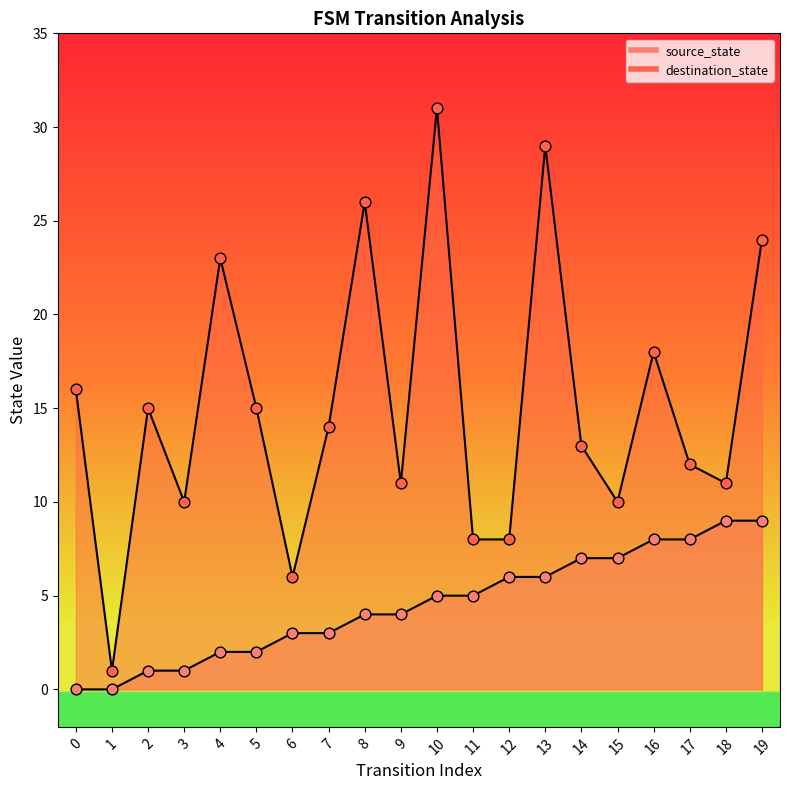

Is the value of source_state at 10 greater than the value of destination_state at 19?

No